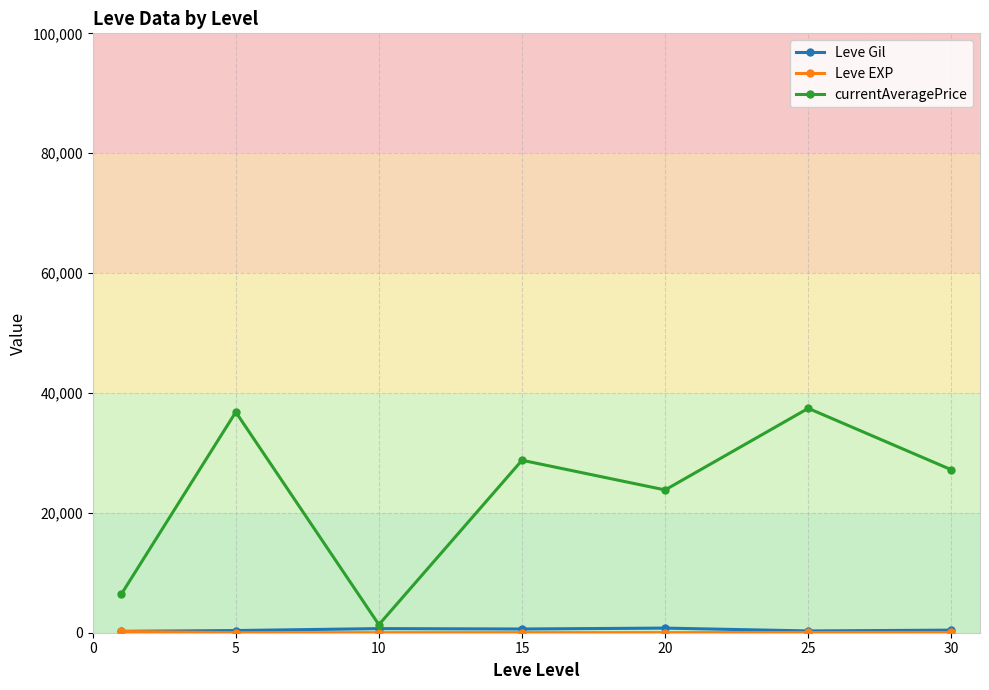

Which series has the largest range (max minus min)?

currentAveragePrice